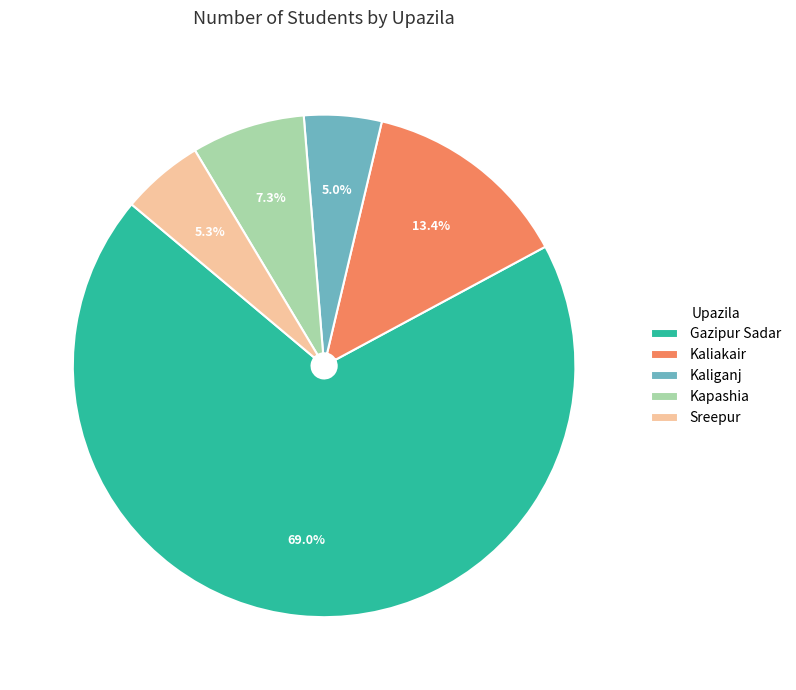

To the nearest percent, what is the combined percentage of Kaliakair and Kapashia?

21%